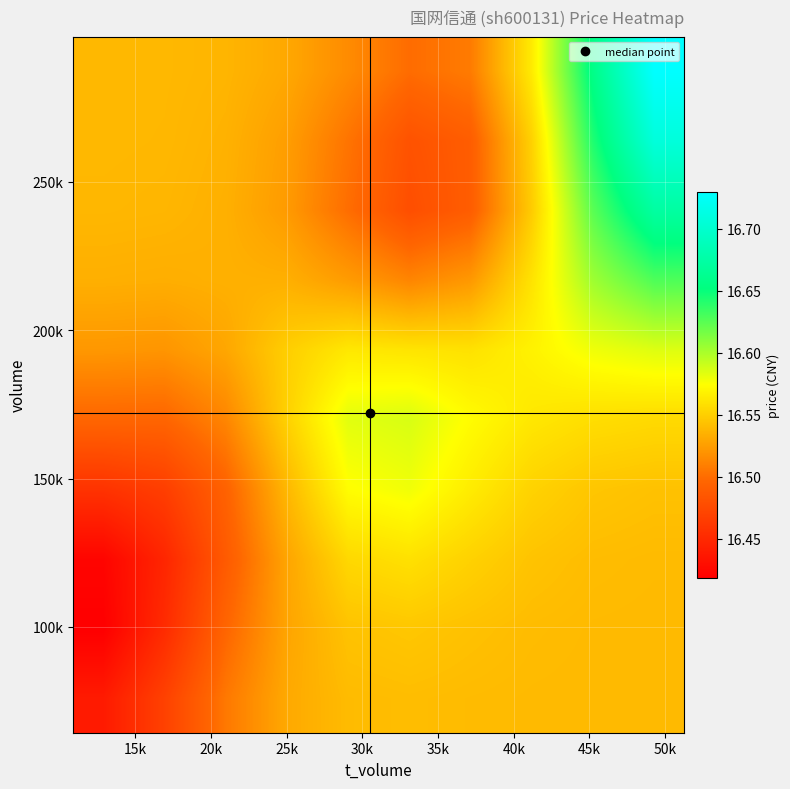

What is the minimum value shown in the chart?

16.4